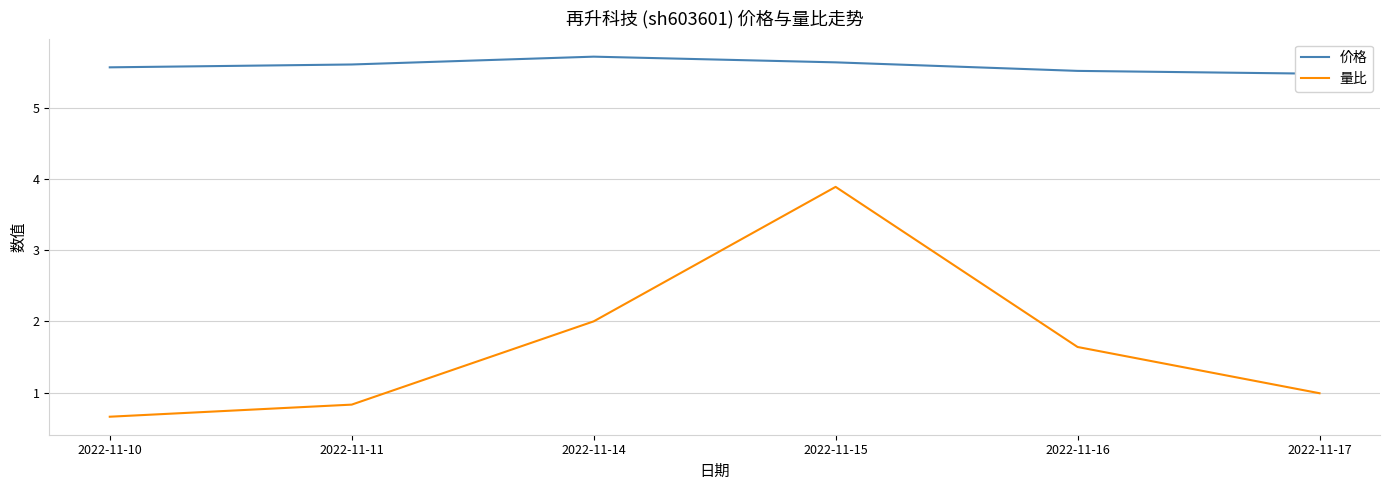

The 量比 series shows 3.9 at 2022-11-15. True or false?

True